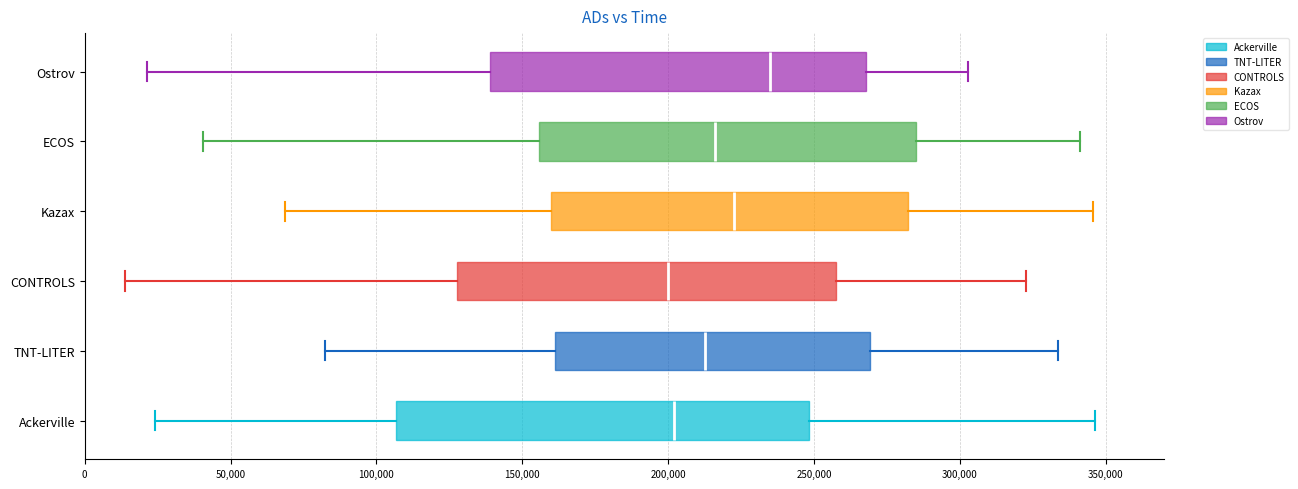

Reading bottom to top, transcribe this box plot: for each box, give where its median line is, the range the box spans, and where its two whiskers end, as read against the x-axis. The values are not printed on the chart, so give them approximately, as read against the axis.

Ackerville: median 200000, box 105000 to 250000, whiskers 25000 to 345000
TNT-LITER: median 215000, box 160000 to 270000, whiskers 80000 to 335000
CONTROLS: median 200000, box 130000 to 260000, whiskers 15000 to 325000
Kazax: median 225000, box 160000 to 280000, whiskers 70000 to 345000
ECOS: median 215000, box 155000 to 285000, whiskers 40000 to 340000
Ostrov: median 235000, box 140000 to 270000, whiskers 20000 to 305000